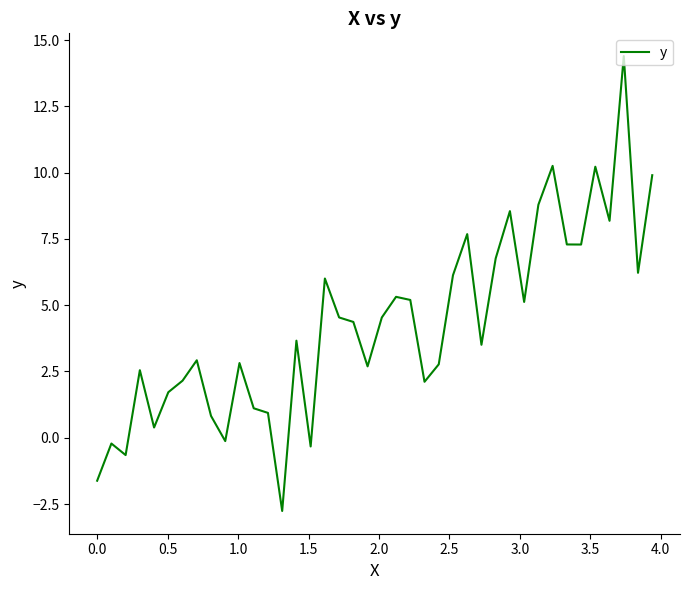

What is the greatest value displayed?

14.4